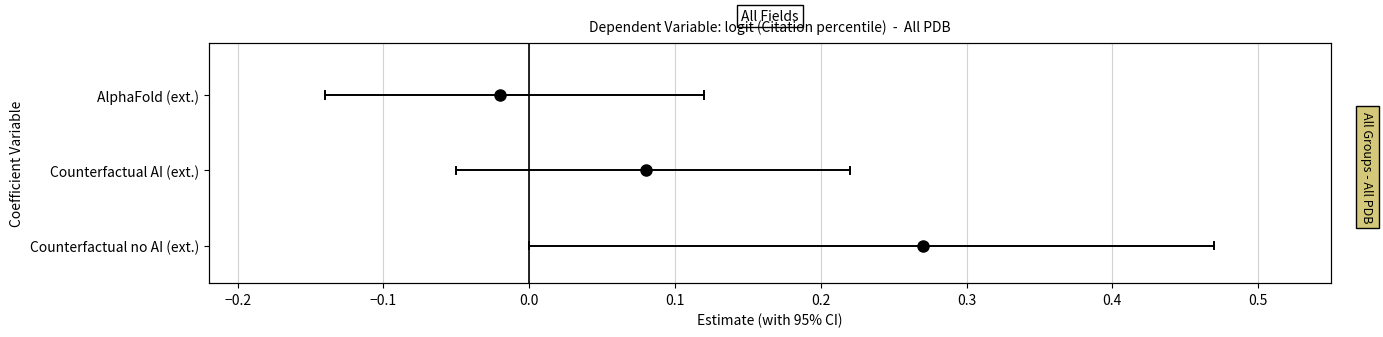

What are all the series names shown in the legend?

AlphaFold (ext.), Counterfactual AI (ext.), Counterfactual no AI (ext.)